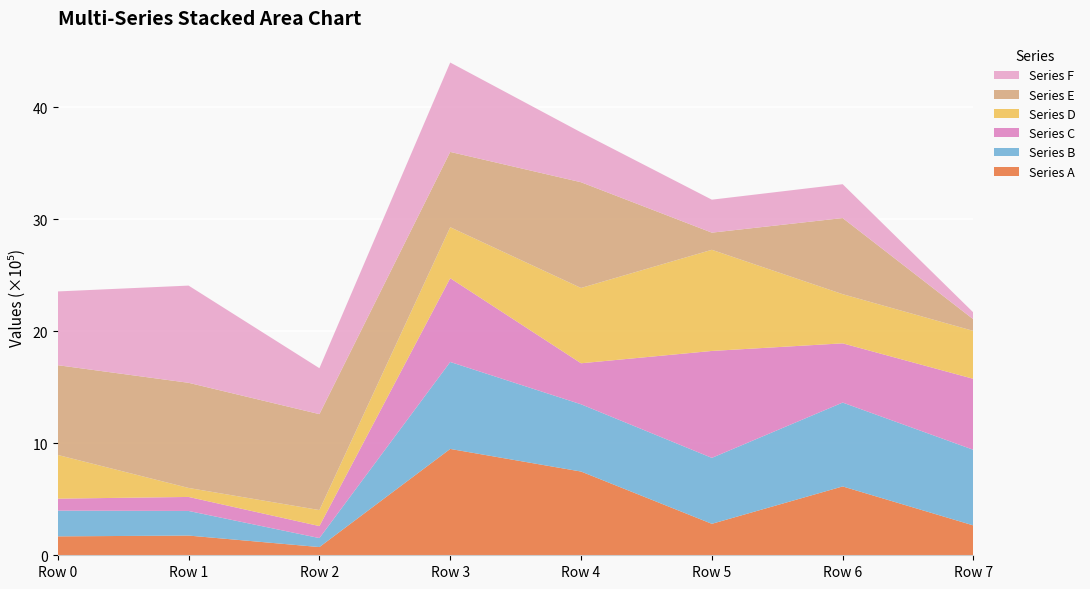

Reading left to right, extract all data points from this chart.

Series A: 168817	175939	73297	949382	747630	280846	614671	266268
Series B: 229886	219756	80224	776457	600380	588775	748683	675100
Series C: 106861	125145	107122	748068	366261	954581	528831	633655
Series D: 390127	80256	143129	455084	672217	903070	438885	427794
Series E: 801346	938747	856431	672224	944026	153138	679708	103004
Series F: 658526	867865	410036	798008	445157	294330	302153	60963